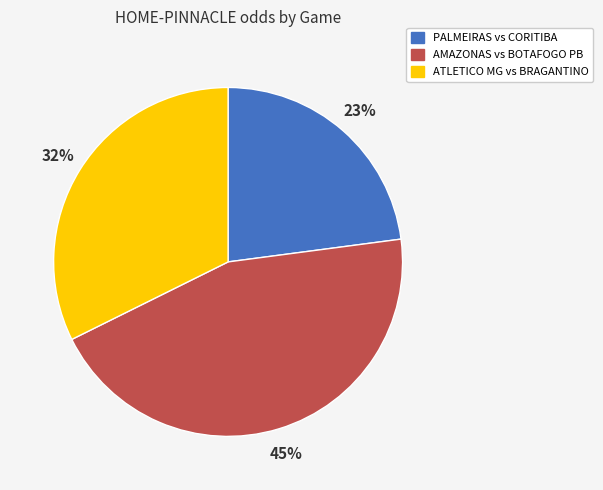

To the nearest percent, what portion does ATLETICO MG vs BRAGANTINO represent?

32%